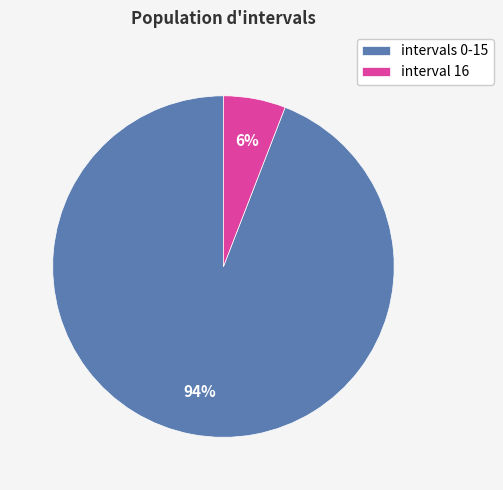

Count the number of slices in the pie.

2